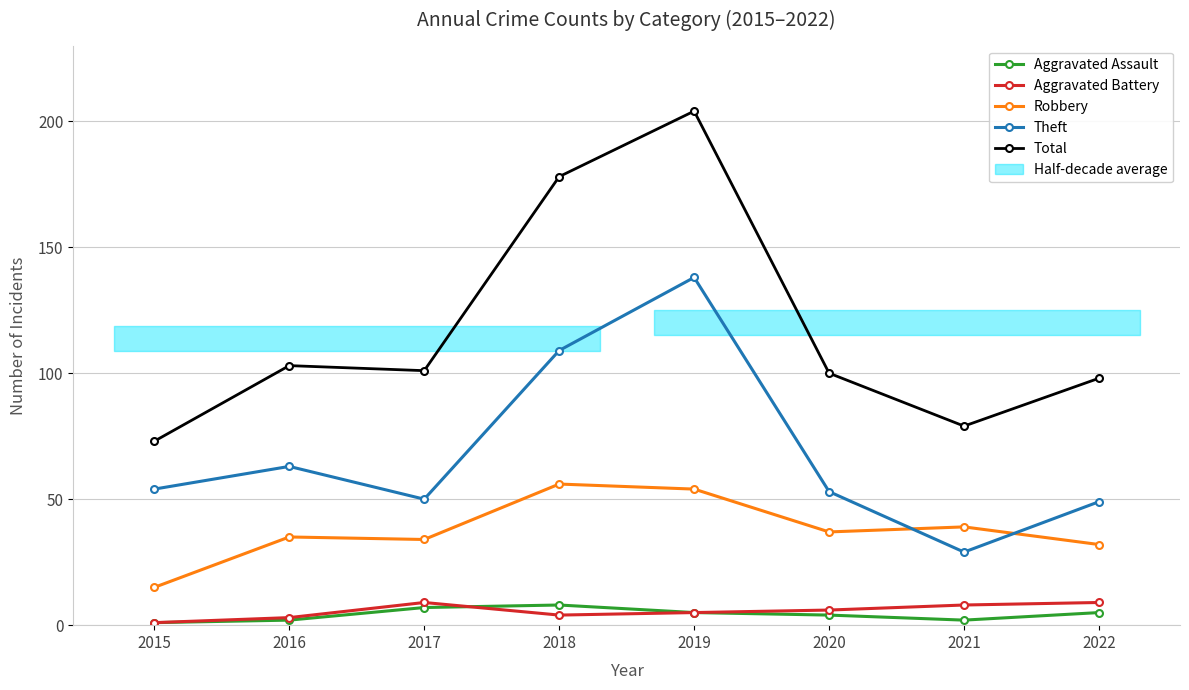

How many data points in Total are above 101?

3